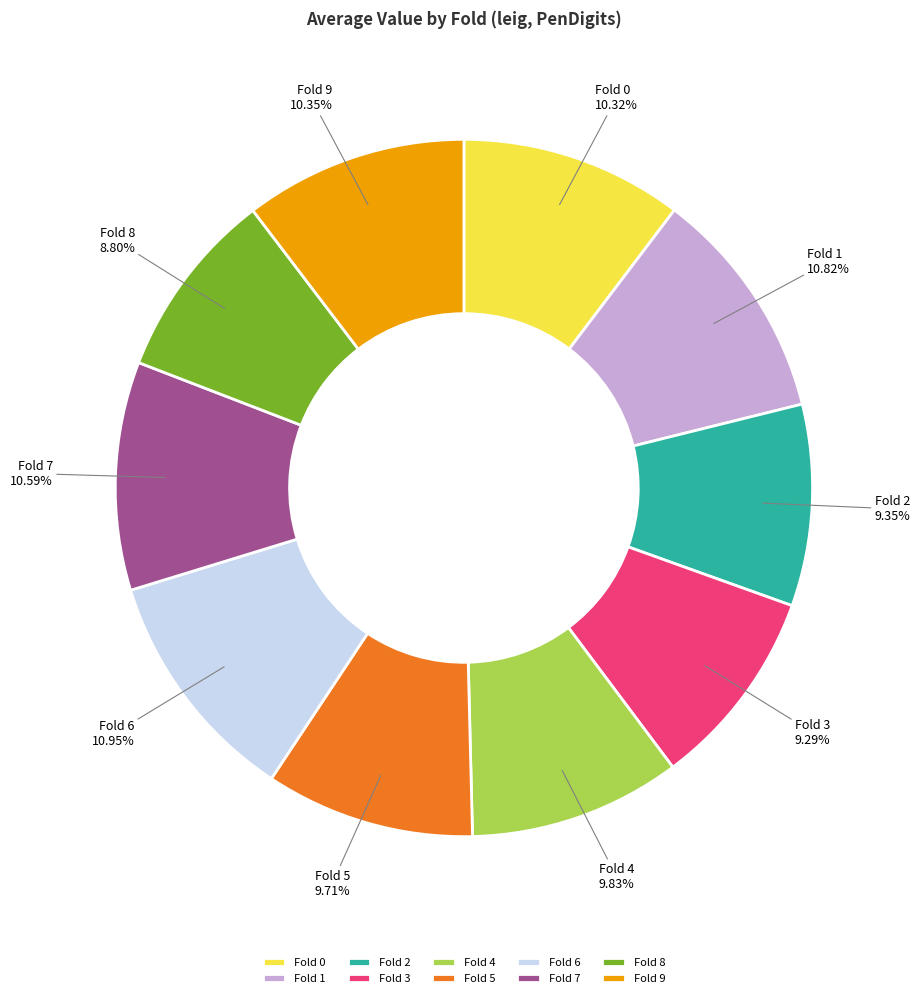

To the nearest percent, what is the difference between the largest and smallest slice percentages?

2%